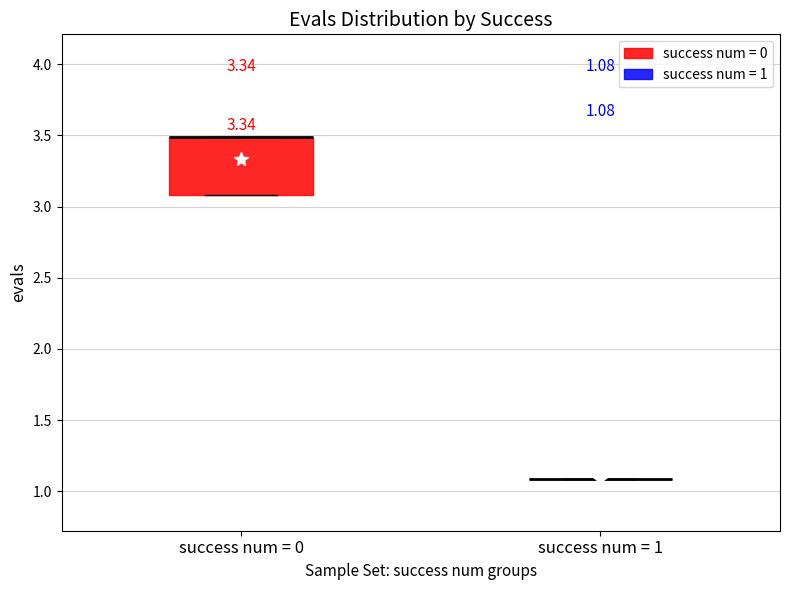

Which box is the tallest, from its lower edge to its upper edge?

success num = 0